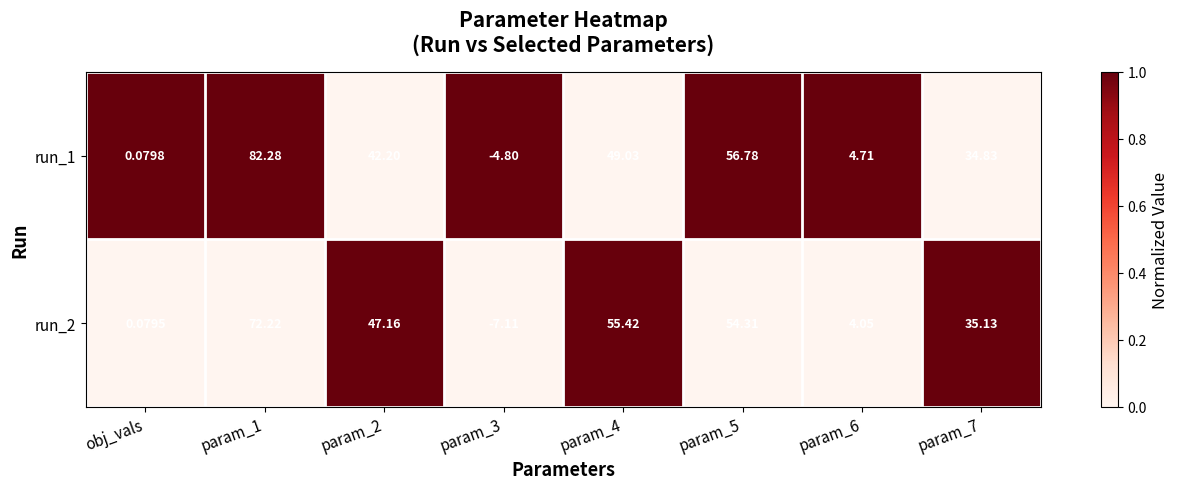

Count the number of data series in this chart.

2